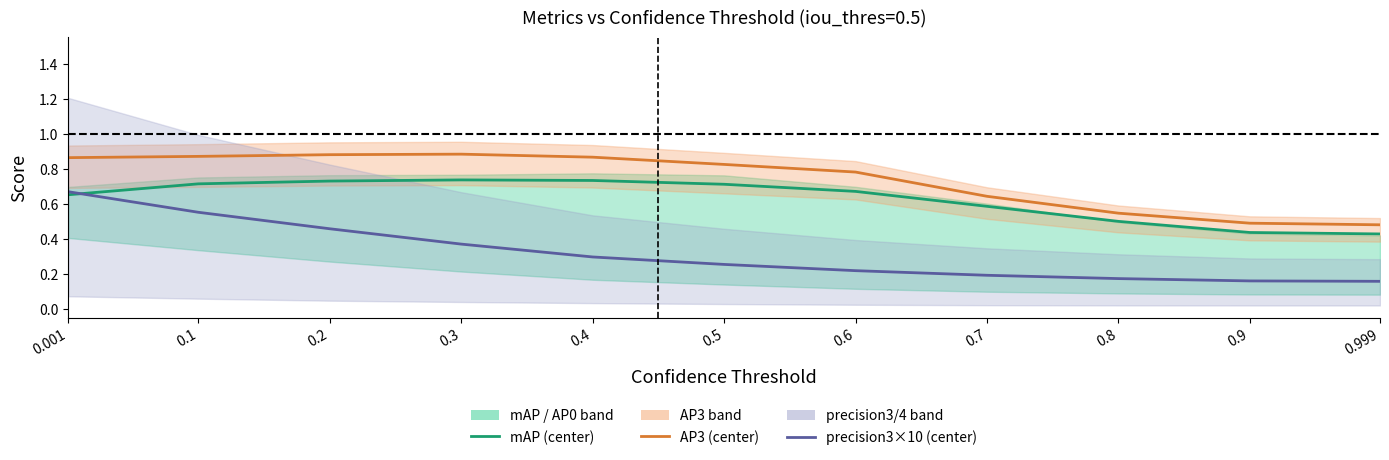

What is the value of the AP3 (center) point at the 3rd from the left?

0.9